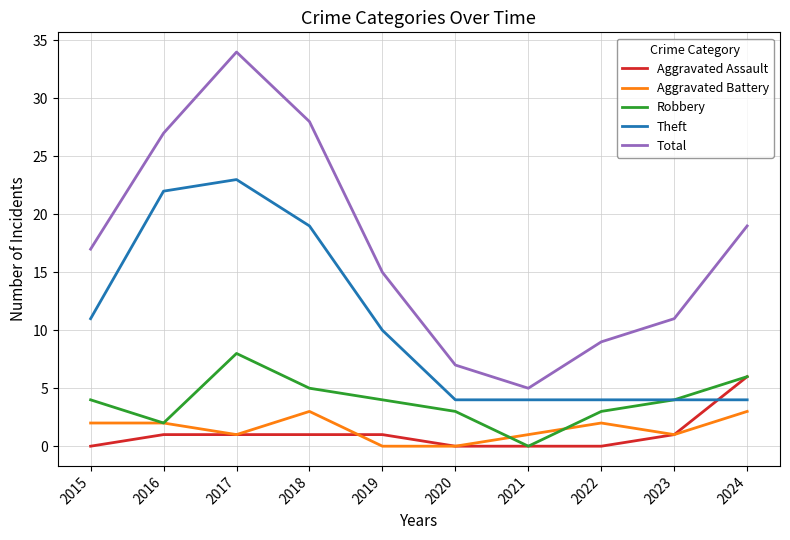

Which series has the largest total across all categories?

Total